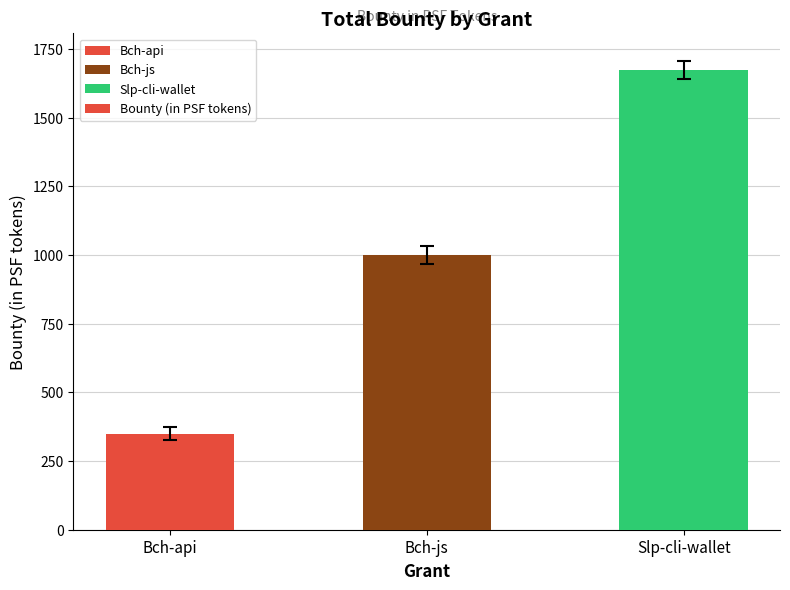

Between Slp-cli-wallet and Bch-api, which is larger?

Slp-cli-wallet